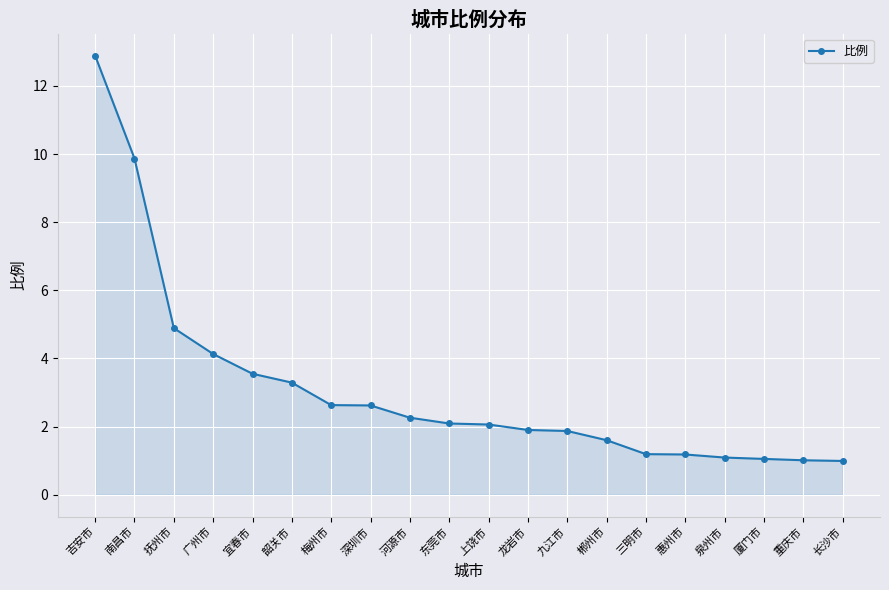

Does the chart have visible grid lines?

Yes